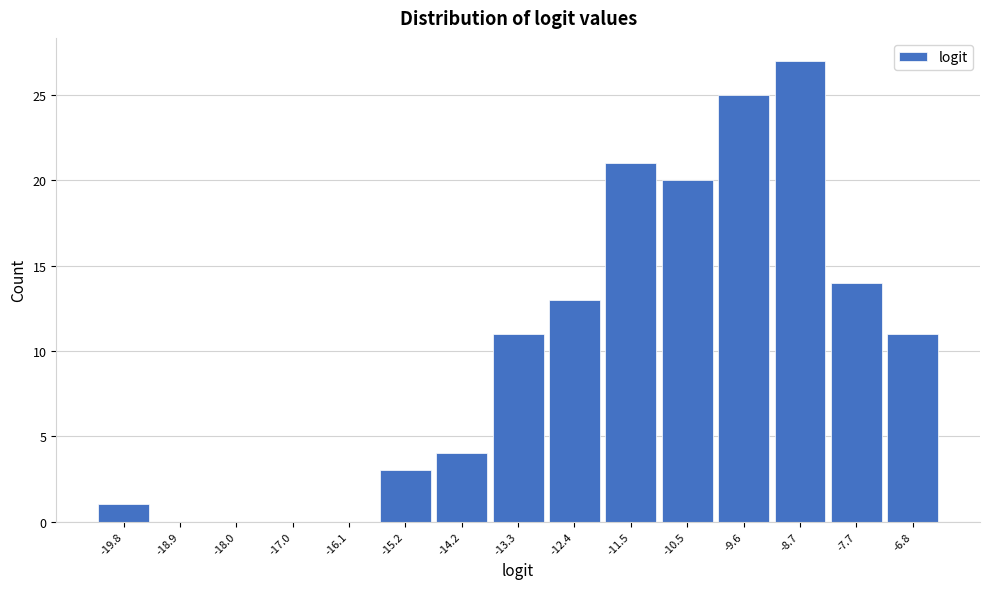

Reading left to right, list every bar in this chart as the range it spans on the x-axis followed by its height. Neither the bar edges nor the heights are printed on the chart, so give them approximately, as read against the axes.

-20.3 to -19.4: 1
-19.4 to -18.4: 0
-18.4 to -17.5: 0
-17.5 to -16.6: 0
-16.6 to -15.6: 0
-15.6 to -14.7: 3
-14.7 to -13.8: 4
-13.8 to -12.9: 11
-12.9 to -11.9: 13
-11.9 to -11.0: 21
-11.0 to -10.1: 20
-10.1 to -9.1: 25
-9.1 to -8.2: 27
-8.2 to -7.3: 14
-7.3 to -6.4: 11